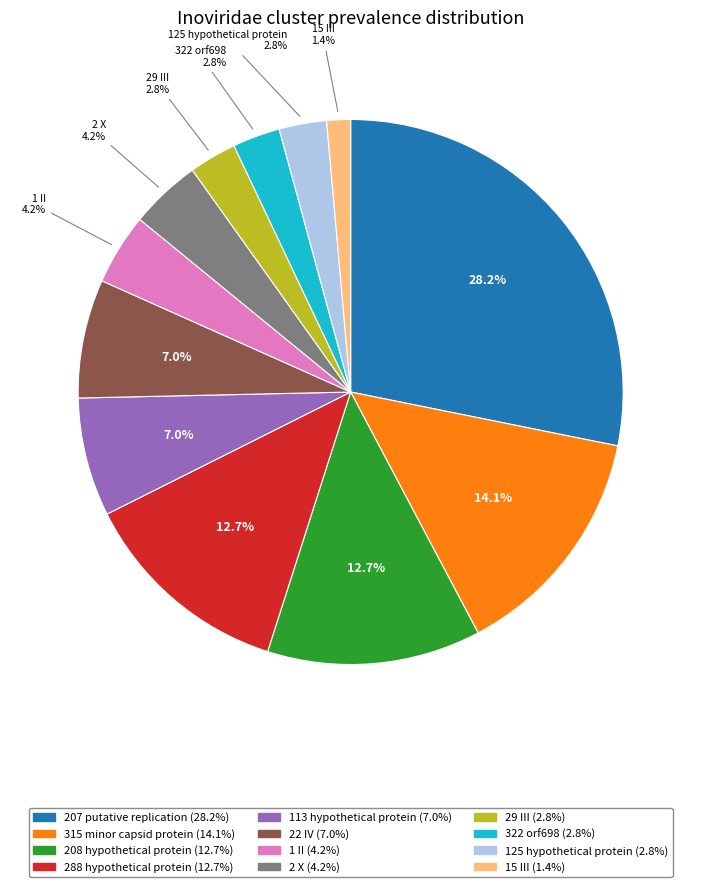

Is there a majority slice in this chart?

No